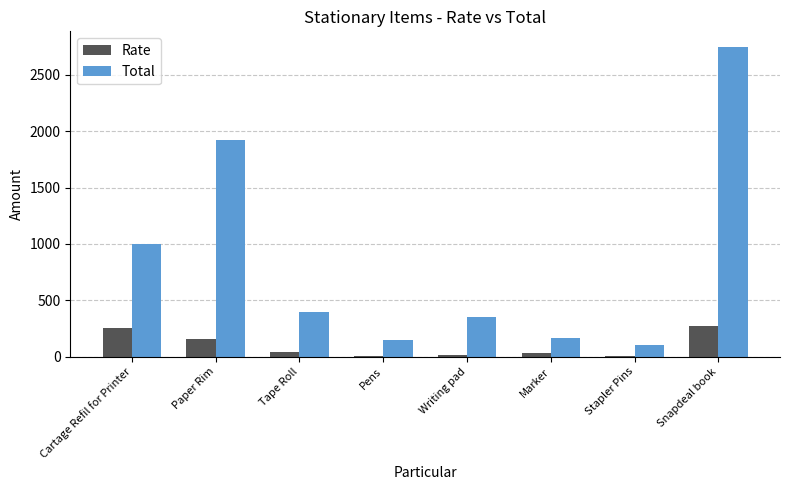

True or false: Total has a value of 741 at Snapdeal book.

False